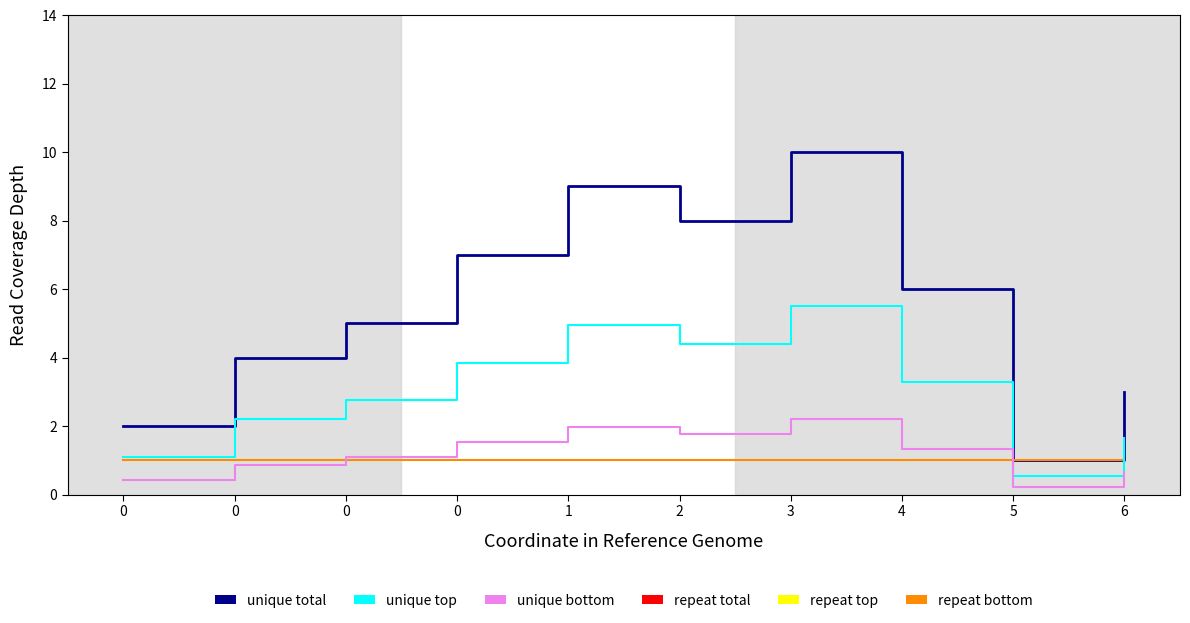

Reading left to right, extract all data points from this chart.

j (unique total): 2.0	4.0	5.0	7.0	9.0	8.0	10.0	6.0	1.0	3.0
x (repeat bottom): 1.0	1.0	1.0	1.0	1.0	1.0	1.0	1.0	1.0	1.0
unique top: 1.1	2.2	2.8	3.9	5.0	4.4	5.5	3.3	0.6	1.7
unique bottom: 0.4	0.9	1.1	1.5	2.0	1.8	2.2	1.3	0.2	0.7